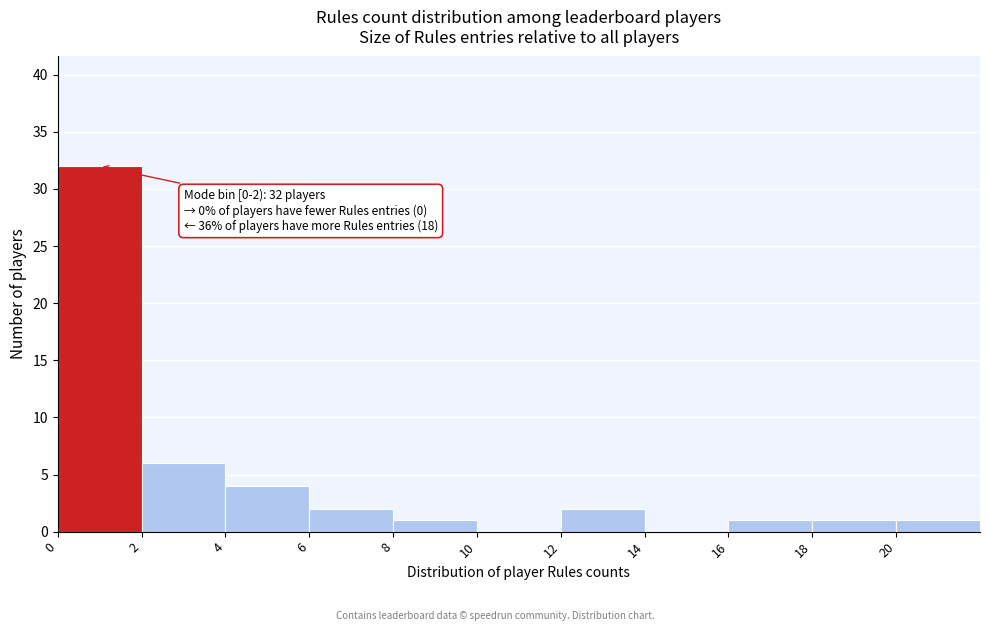

Which range on the x-axis has the tallest bar?

0 to 2